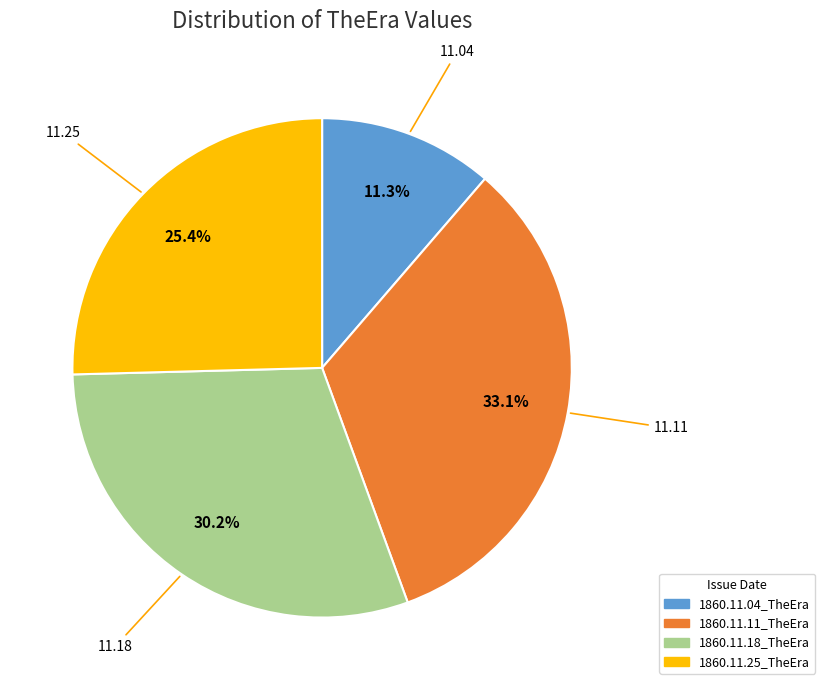

Is it true that 1860.11.04_TheEra is 11% of the pie?

True